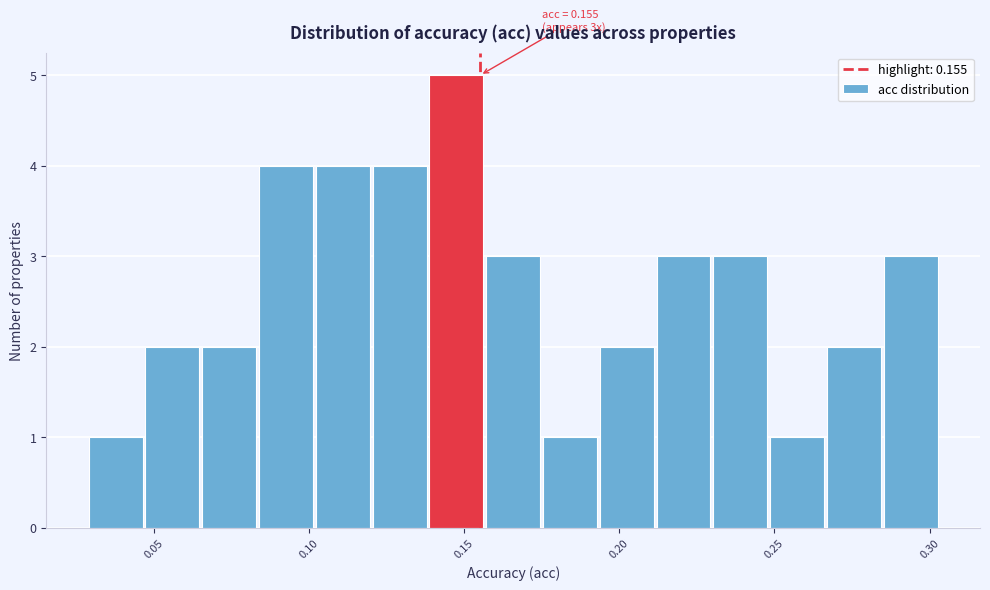

Around what value on the x-axis is the tallest bar? Give the approximate position of its centre, as read against the axis.

0.150